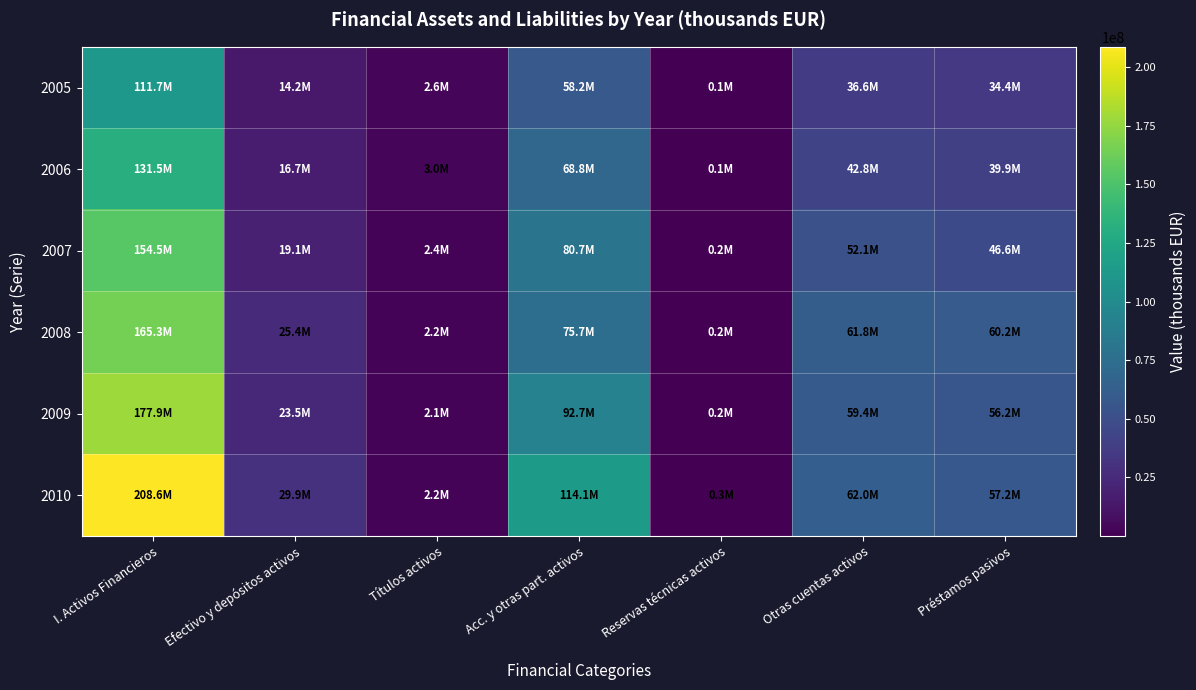

At how many categories does at least one series exceed 94096159?

2